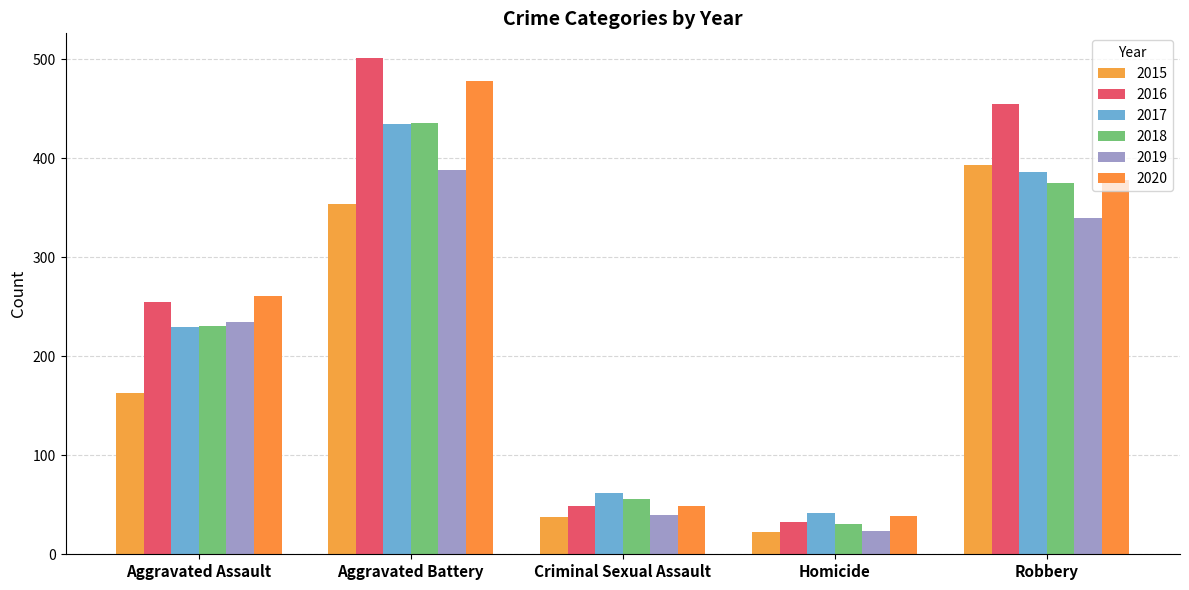

Is the value of 2020 at Aggravated Assault greater than the value of 2019 at Robbery?

No